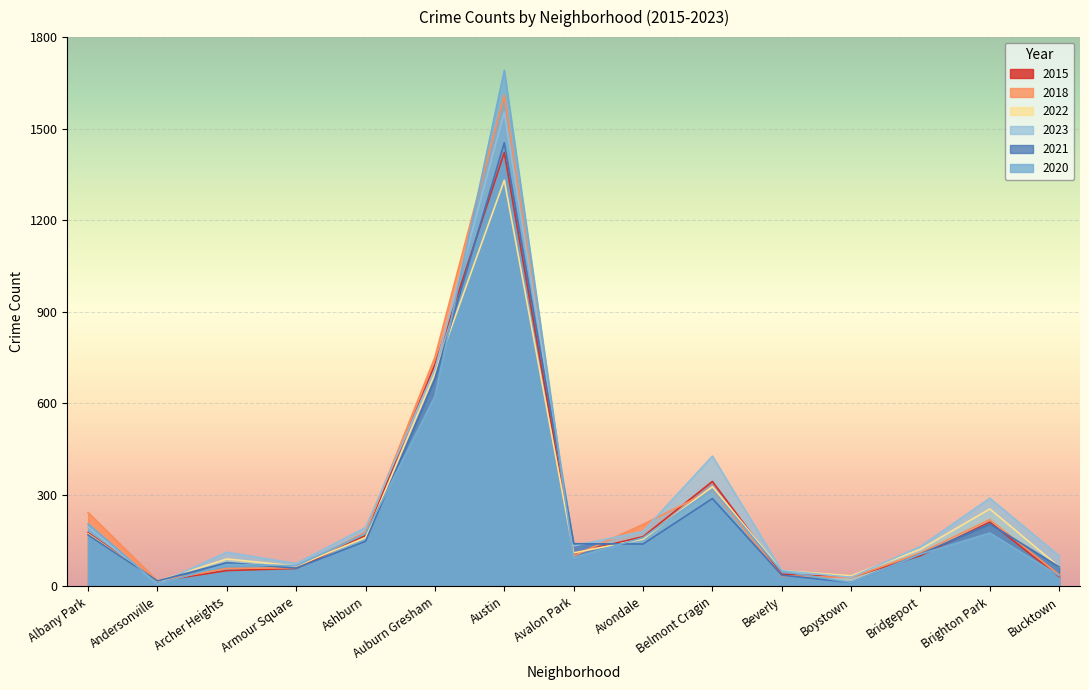

How many distinct data groups are displayed?

6